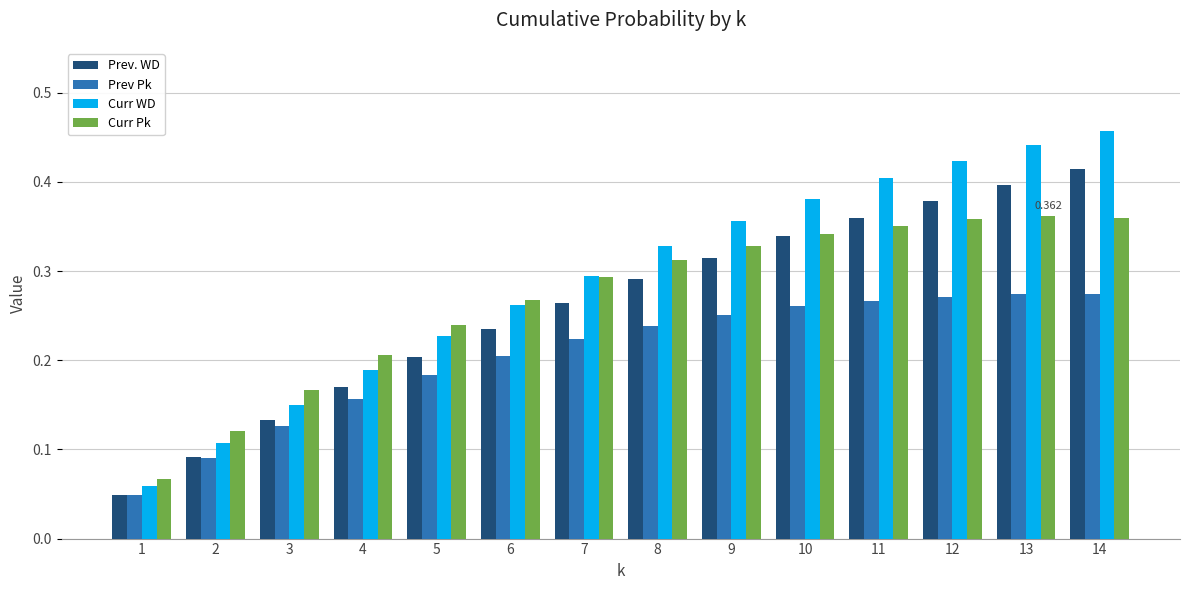

Which series has the widest spread of values?

Curr WD